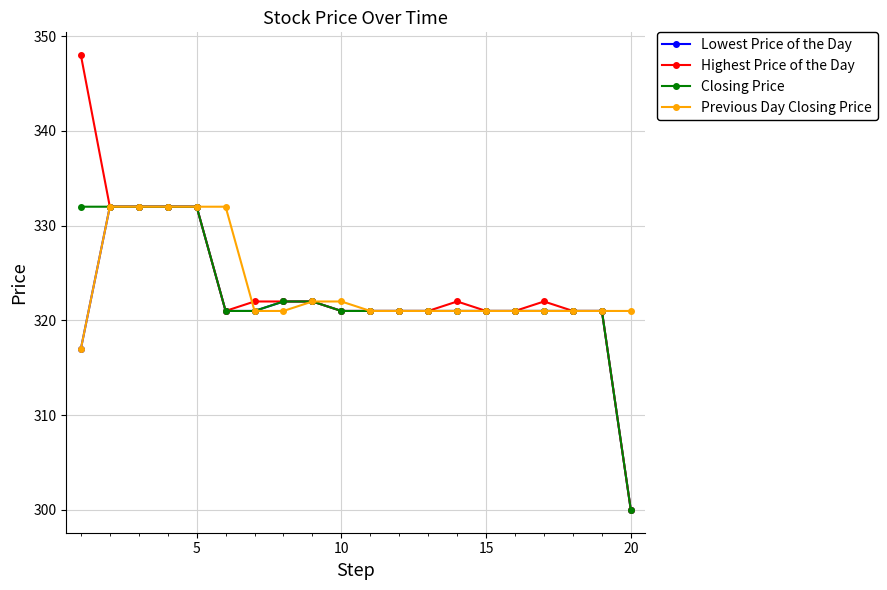

What is the smallest value displayed?

300